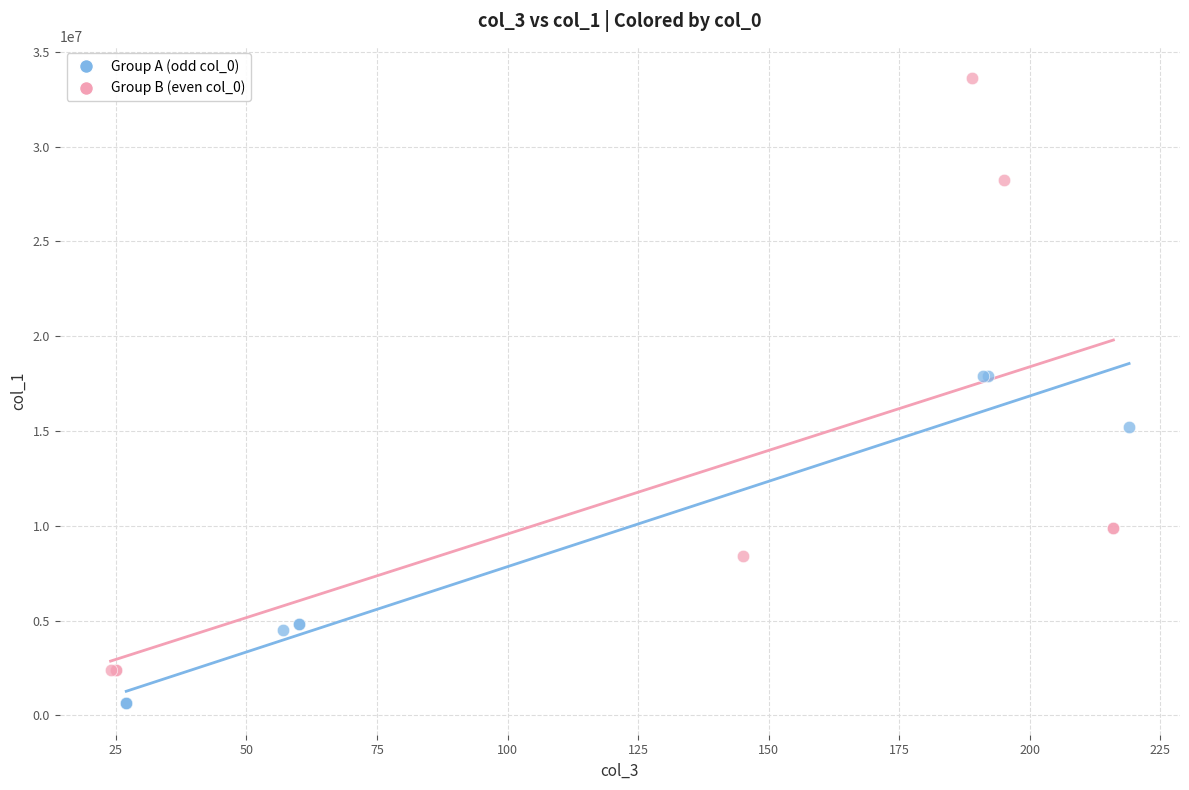

Which series contains the highest Y value?

Group B (even col_0)